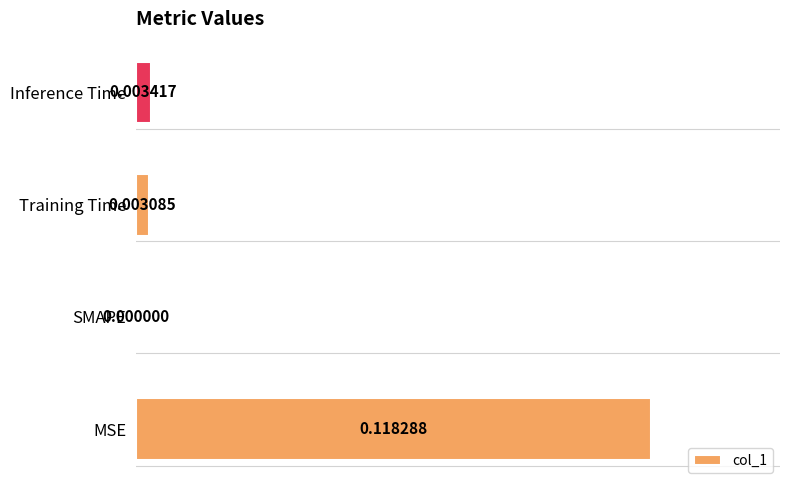

Where is the data nearest to the value 0?

SMAPE